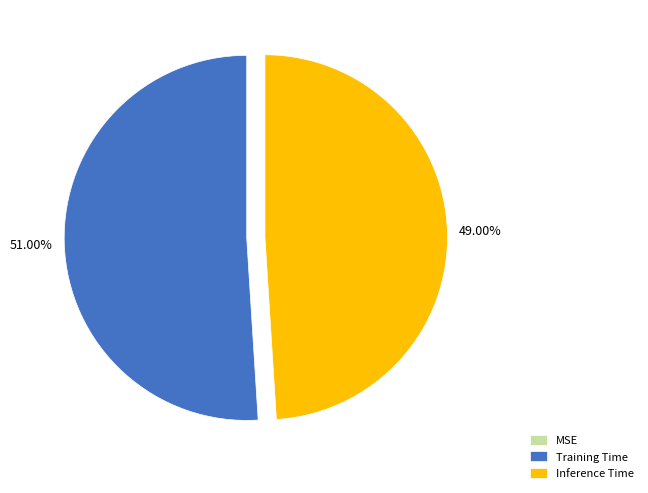

Which category accounts for the majority?

Training Time